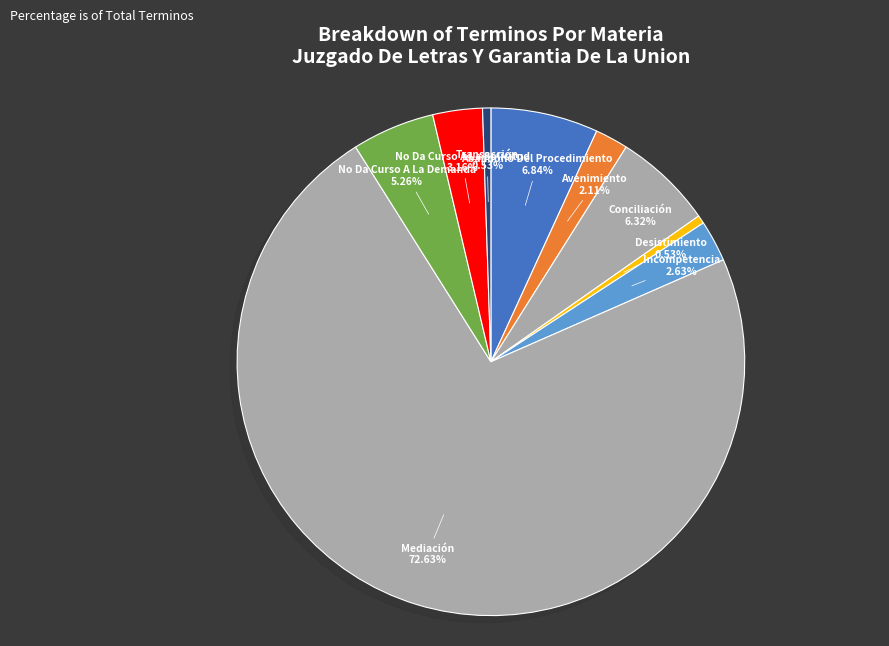

To the nearest percent, what percentage of the pie is Abandono Del Procedimiento?

7%